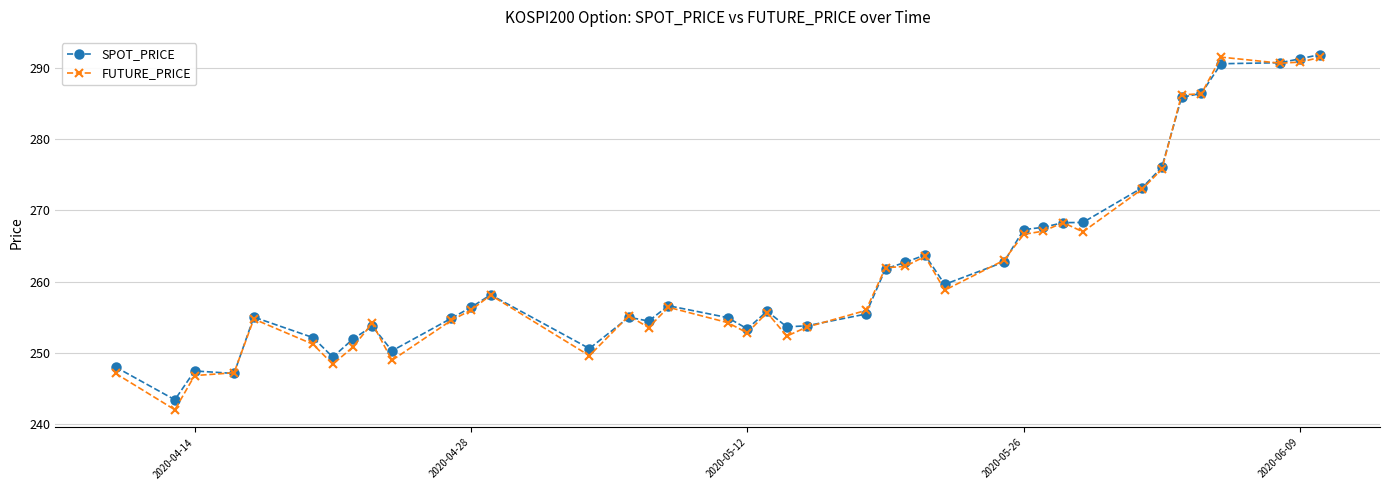

Which series has the widest spread of values?

FUTURE_PRICE